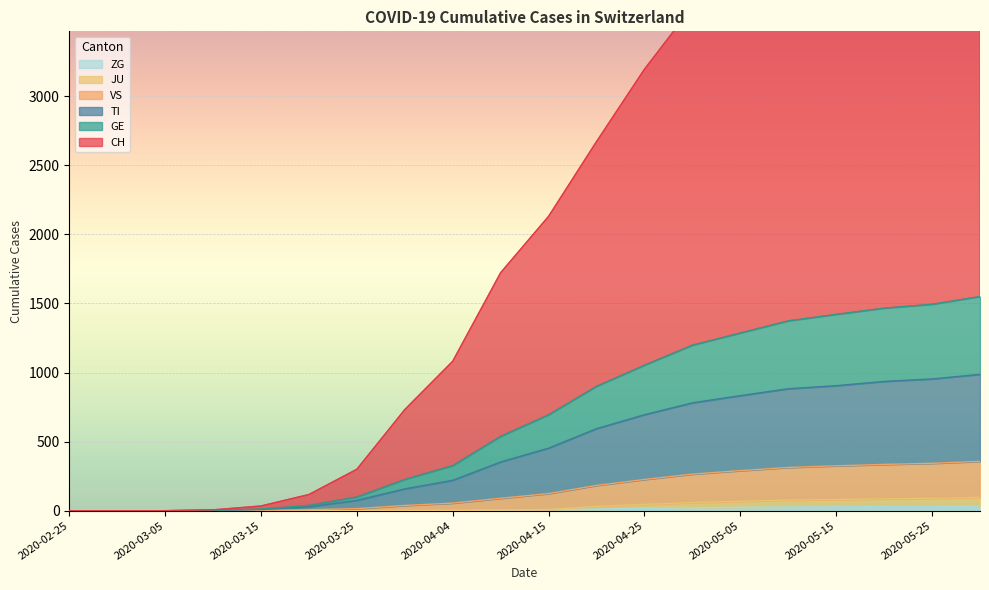

Read the GE value at 2020-04-25, to the nearest 100.

1100